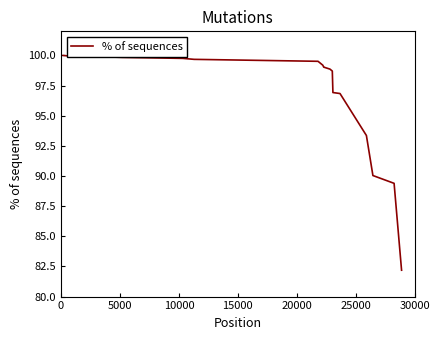

What is the minimum value shown in the chart?

82.2